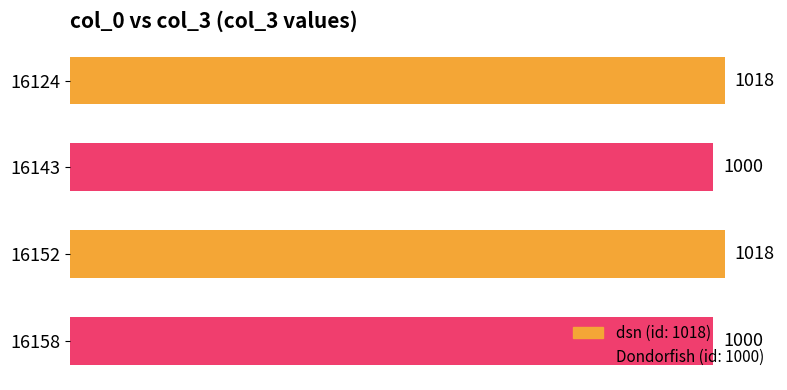

What is the smallest value displayed?

1000